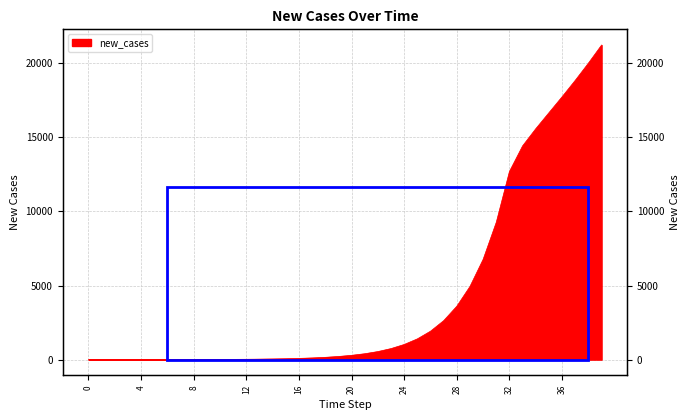

The value at 19 is 211.0. True or false?

True